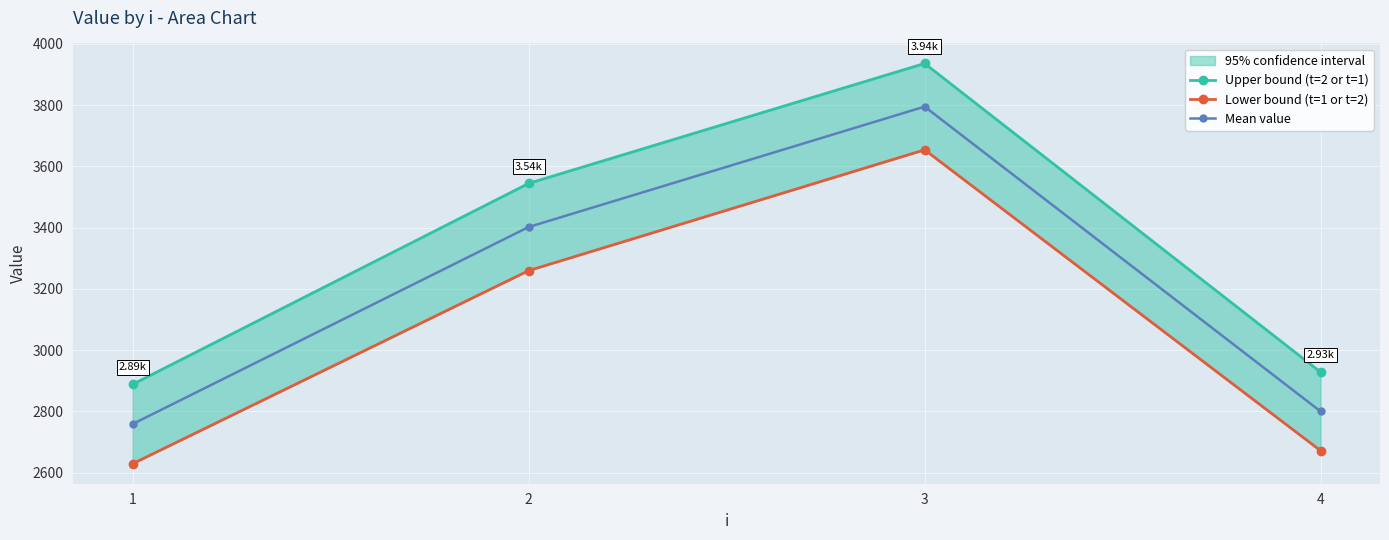

Where is the first local maximum for Upper bound (t=2 or t=1)?

3